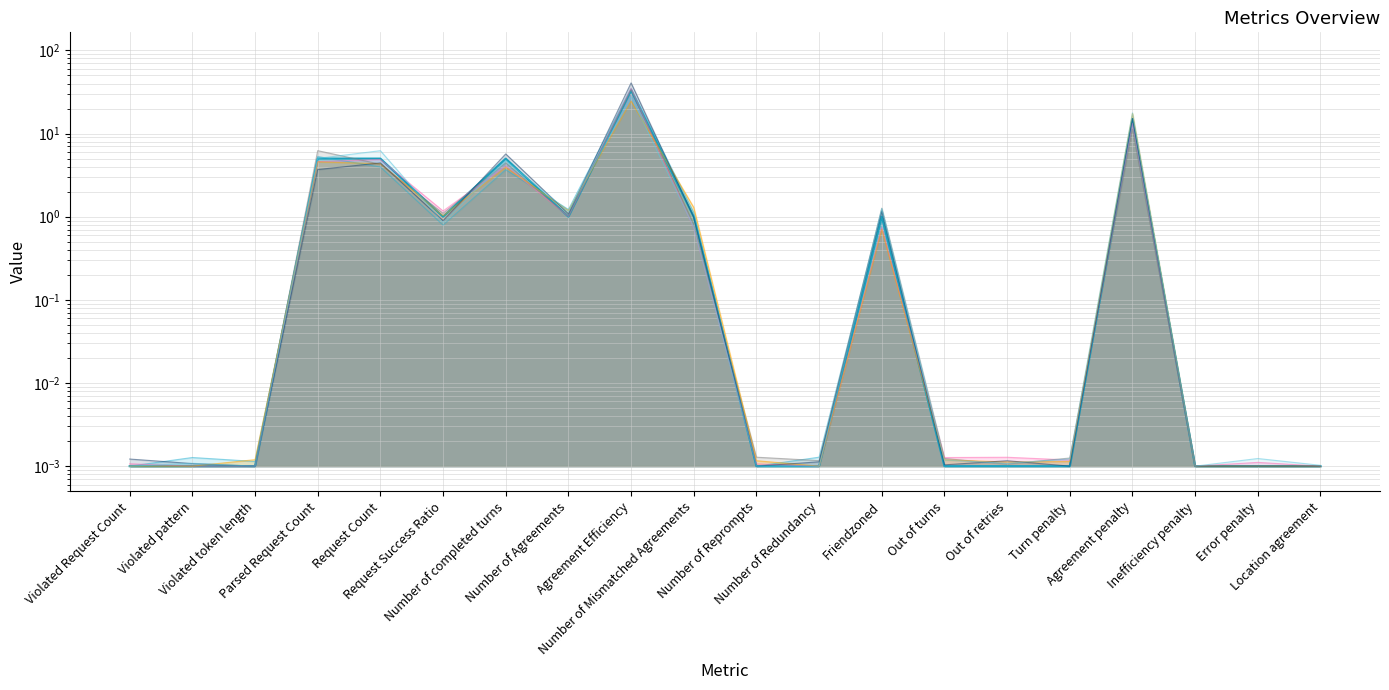

Count the number of categories in the chart.

20